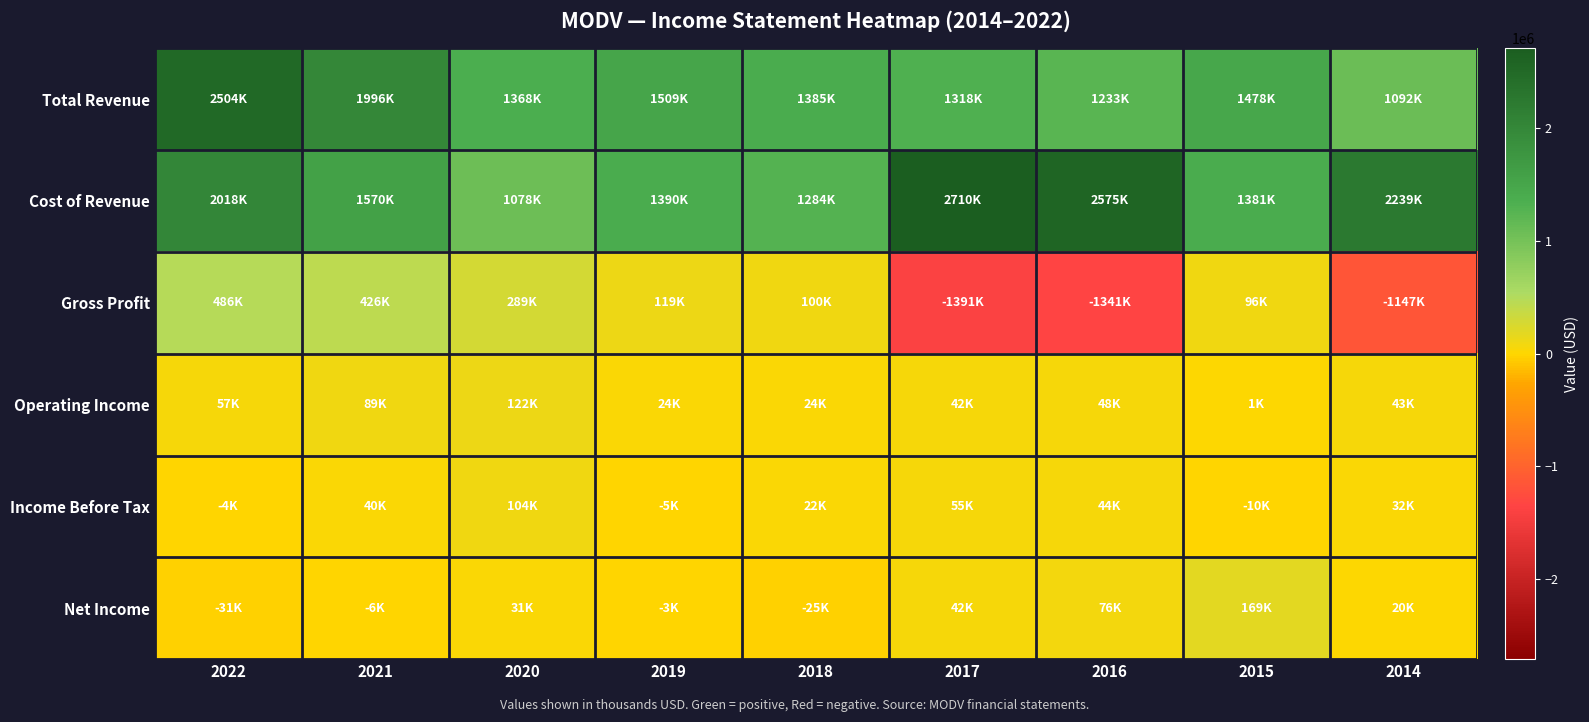

What is the difference between the highest and lowest values at 2015?

1488100